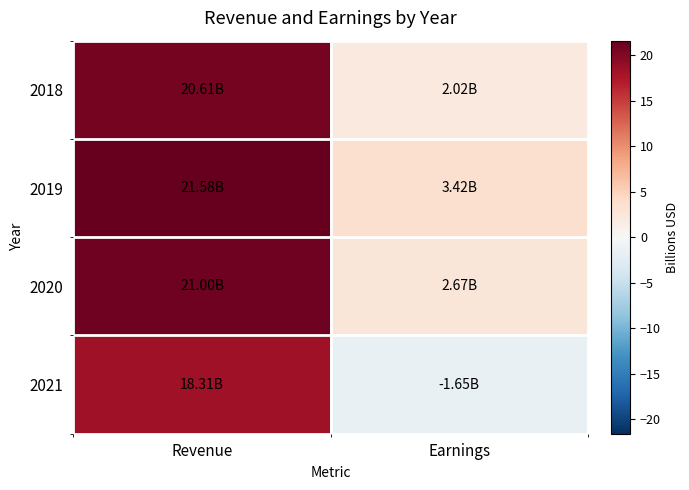

Which series has the largest total across all categories?

2019